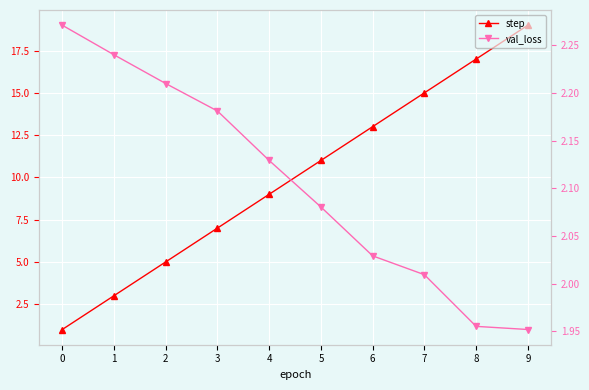

Reading left to right, what are all the values shown in this chart?

step: 1.0	3.0	5.0	7.0	9.0	11.0	13.0	15.0	17.0	19.0
val_loss: 2.3	2.2	2.2	2.2	2.1	2.1	2.0	2.0	2.0	2.0